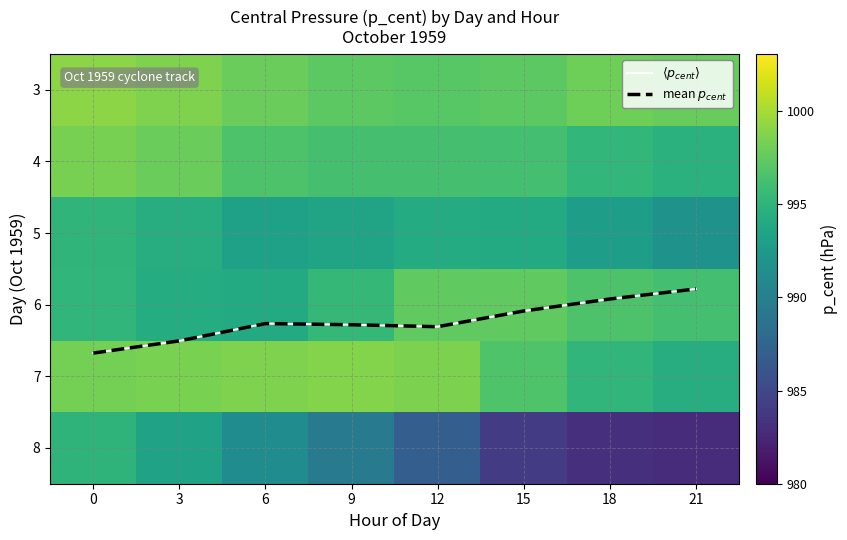

At which label does 7 reach its minimum?

21